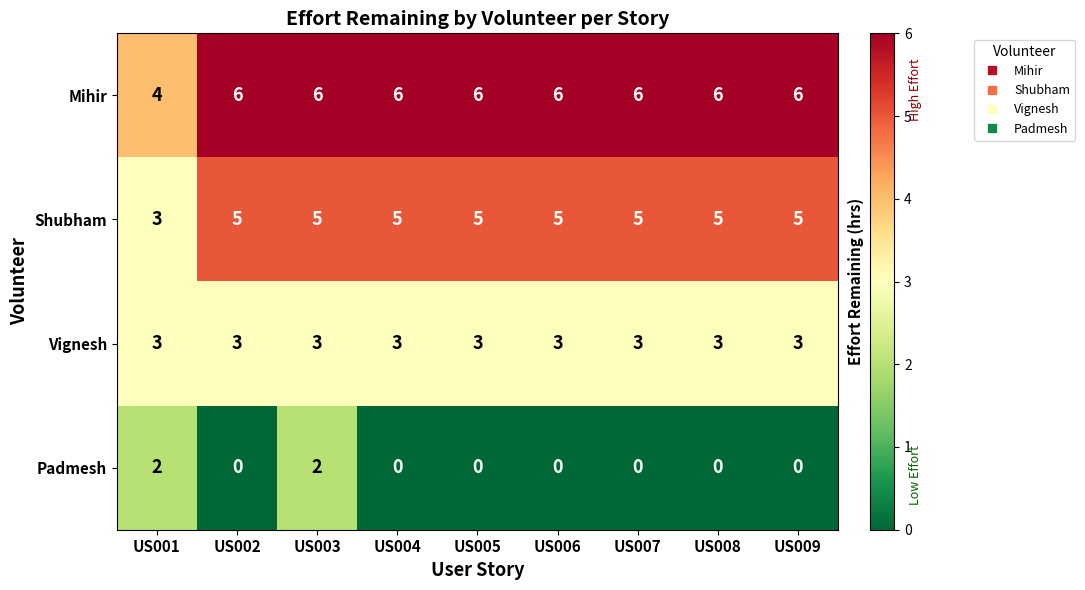

What is the greatest value displayed?

6